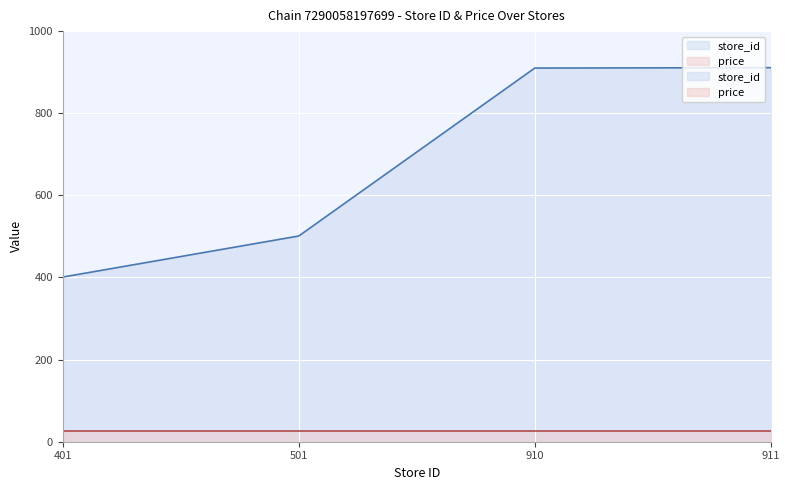

What is the difference between the maximum and minimum values?

510